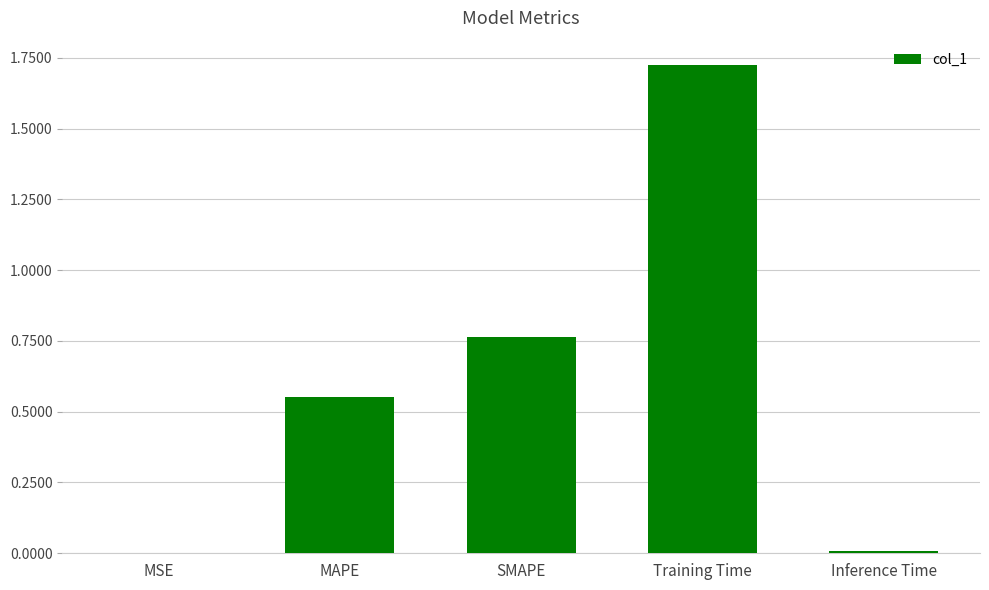

What is the sum of all values?

3.0